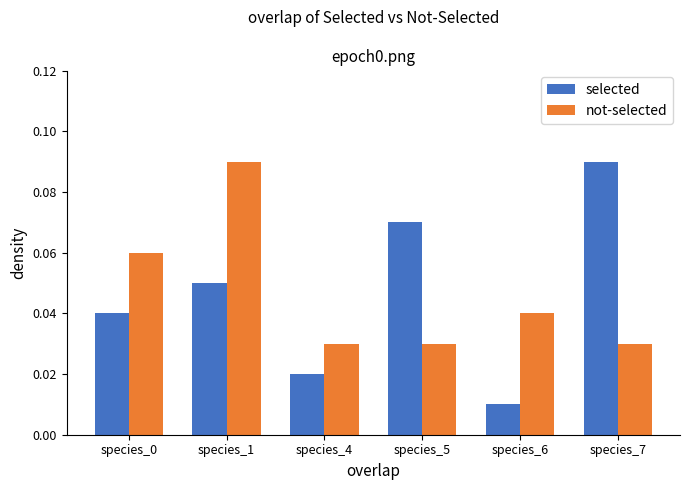

Does the chart contain stacked bars?

No